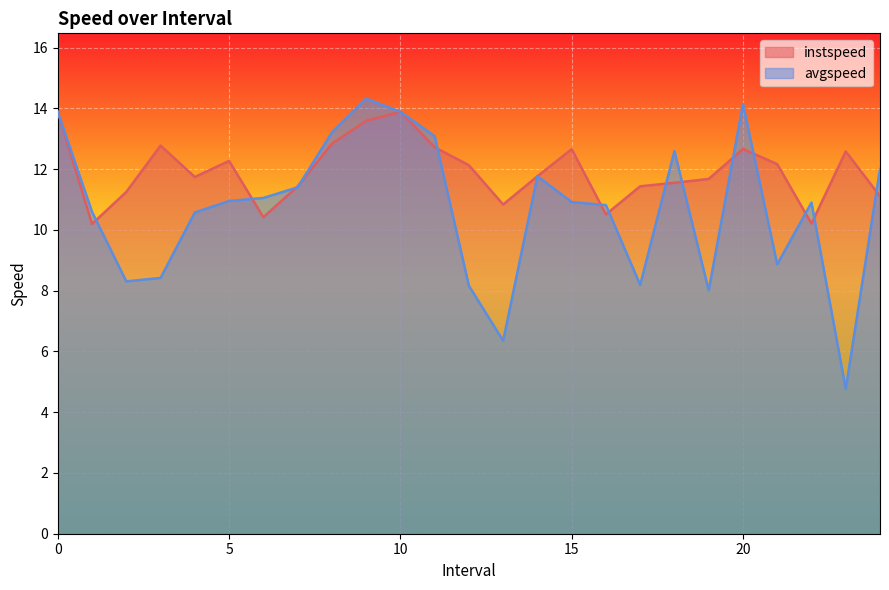

What is the sum of all instspeed values?

298.3